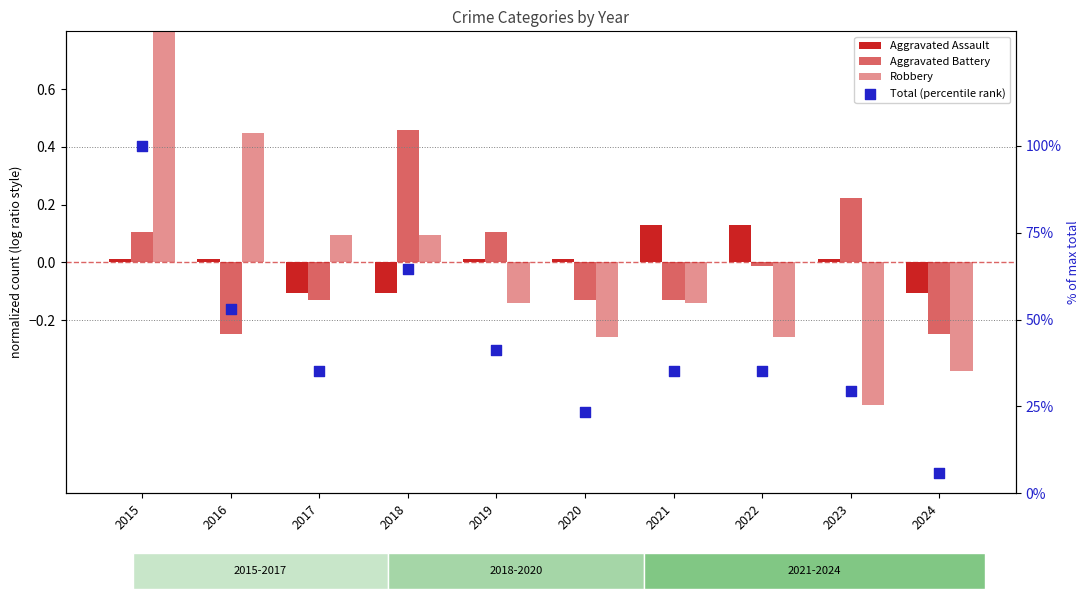

What are all the series names shown in the legend?

Aggravated Assault, Aggravated Battery, Robbery, Total (percentile rank)